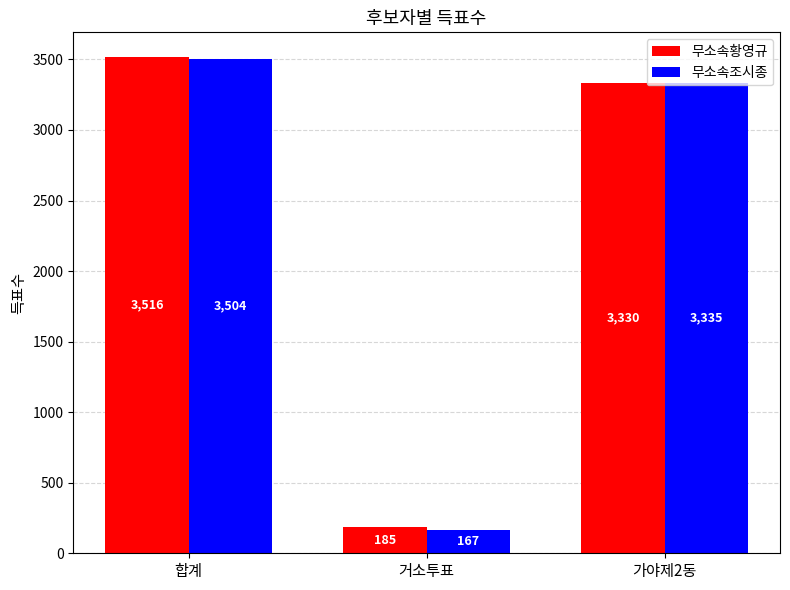

What is the difference between the maximum and minimum values in the 무소속황영규 series?

3331